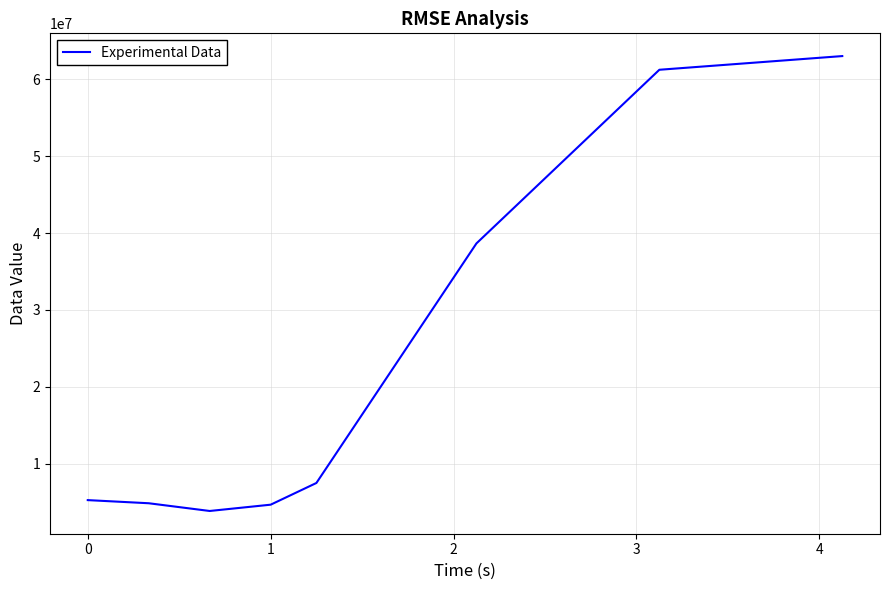

What is the greatest value displayed?

62979899.5